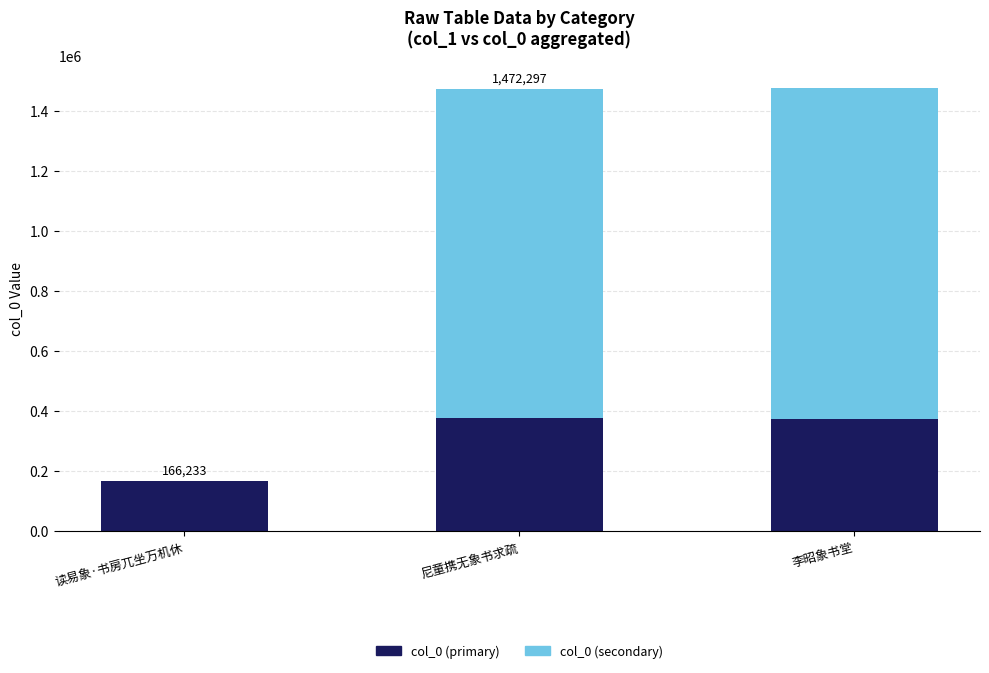

Count the number of data series in this chart.

2